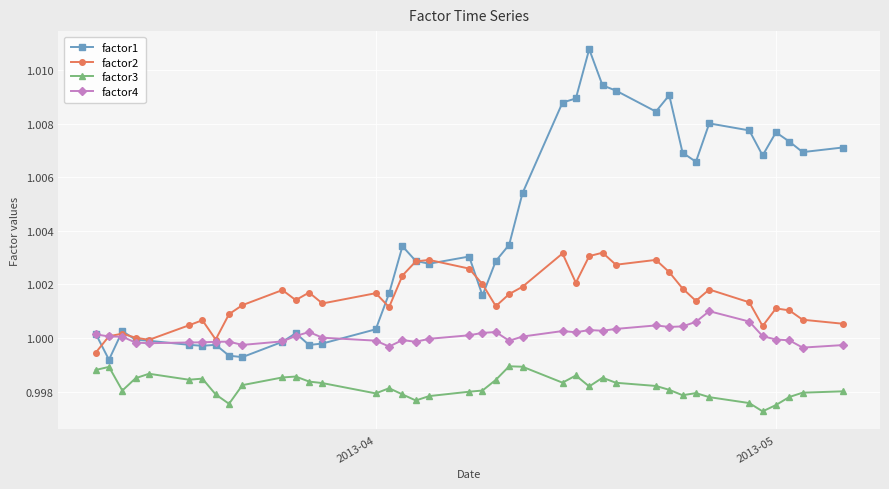

True or false: factor1 and factor4 intersect in this chart.

True